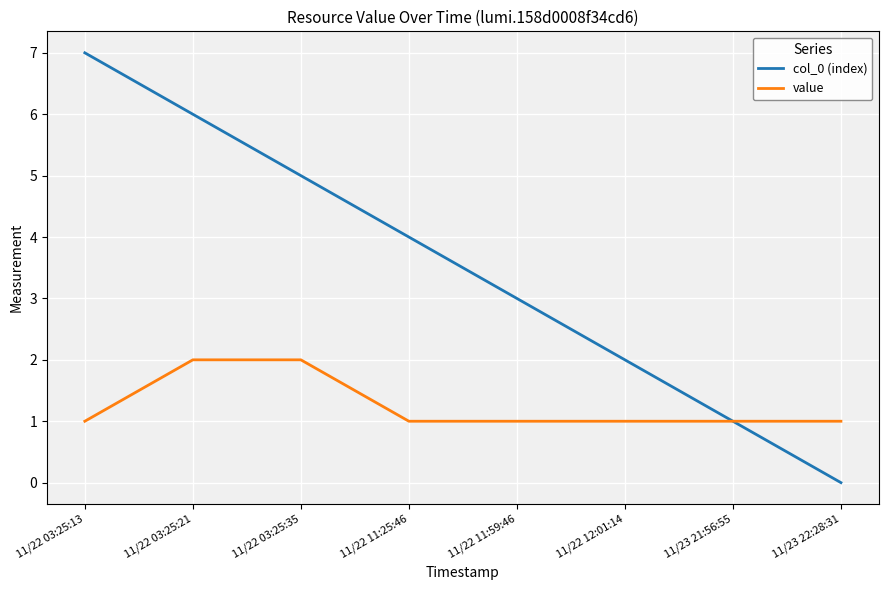

What is the difference between the maximum and second lowest values in the col_0 (index) series?

6